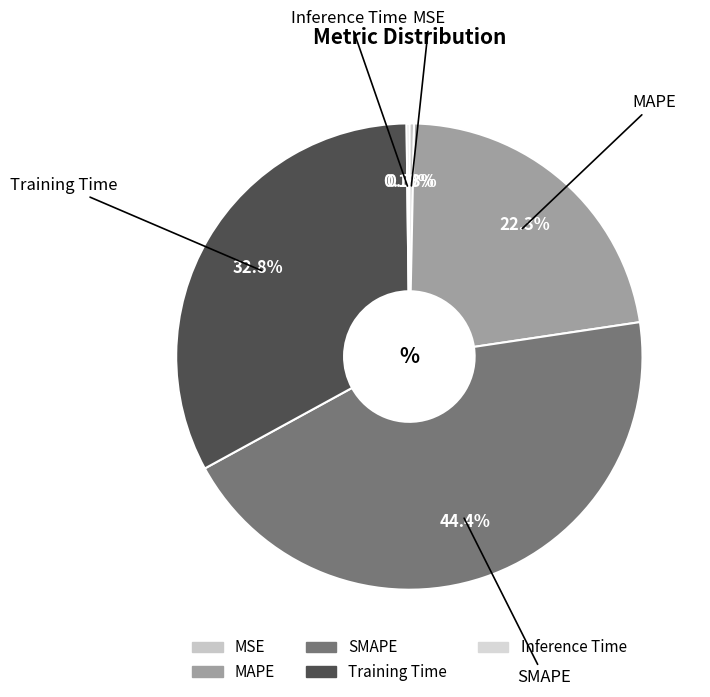

What is the largest slice in the pie chart?

SMAPE